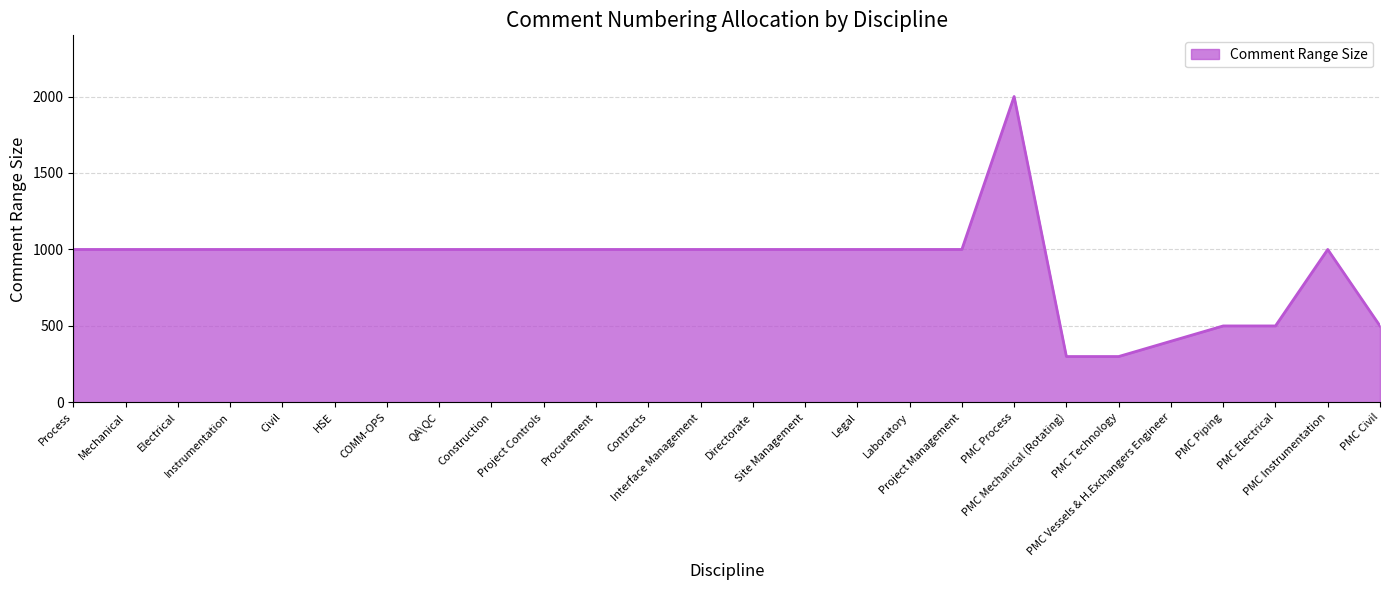

What is the minimum value shown in the chart?

300